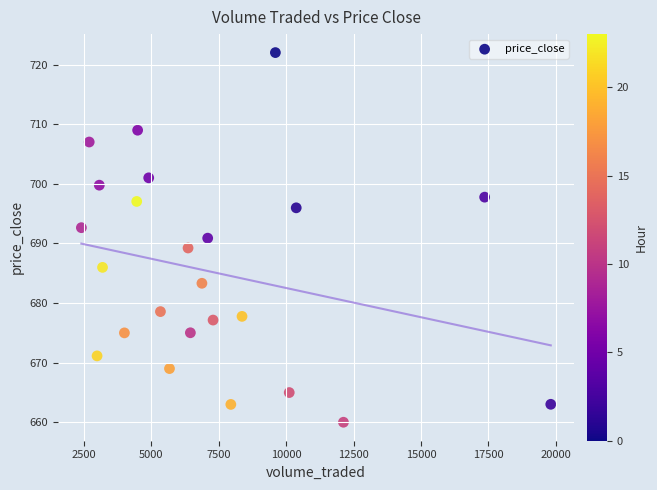

What is the range of Y values (max minus min)?

62.0